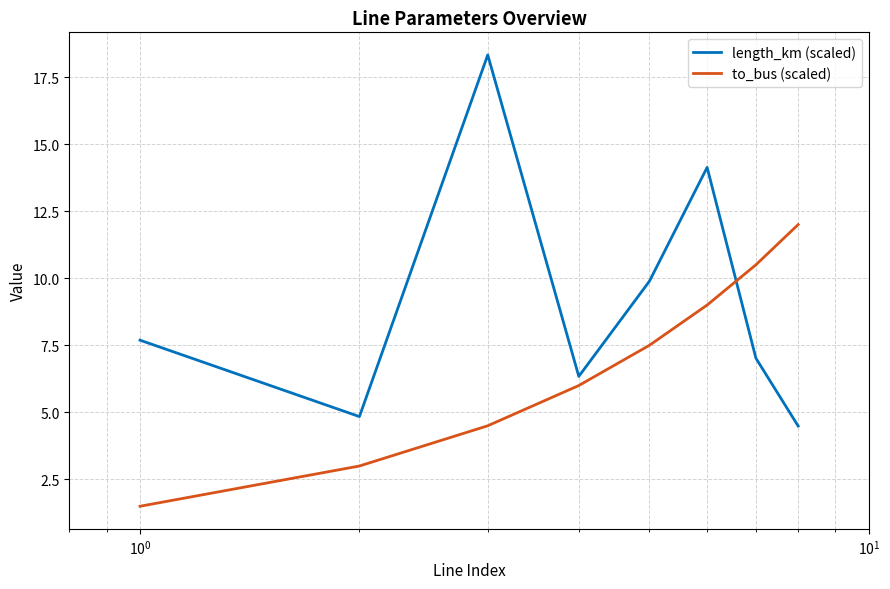

How many lines are shown in the chart?

2